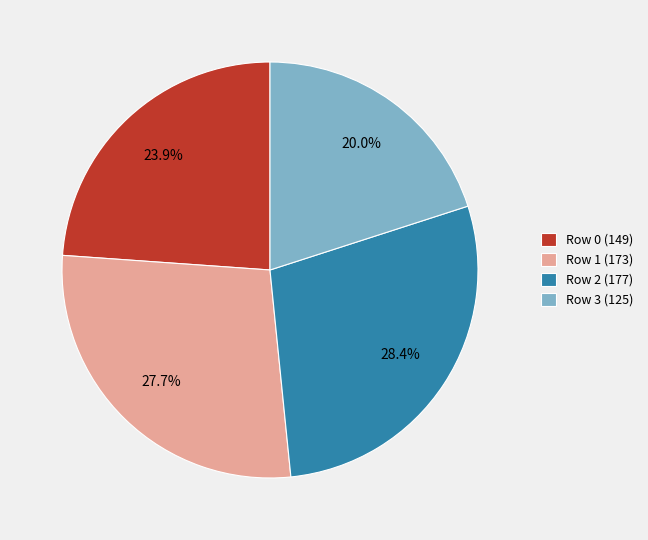

Does any single category account for the majority?

No